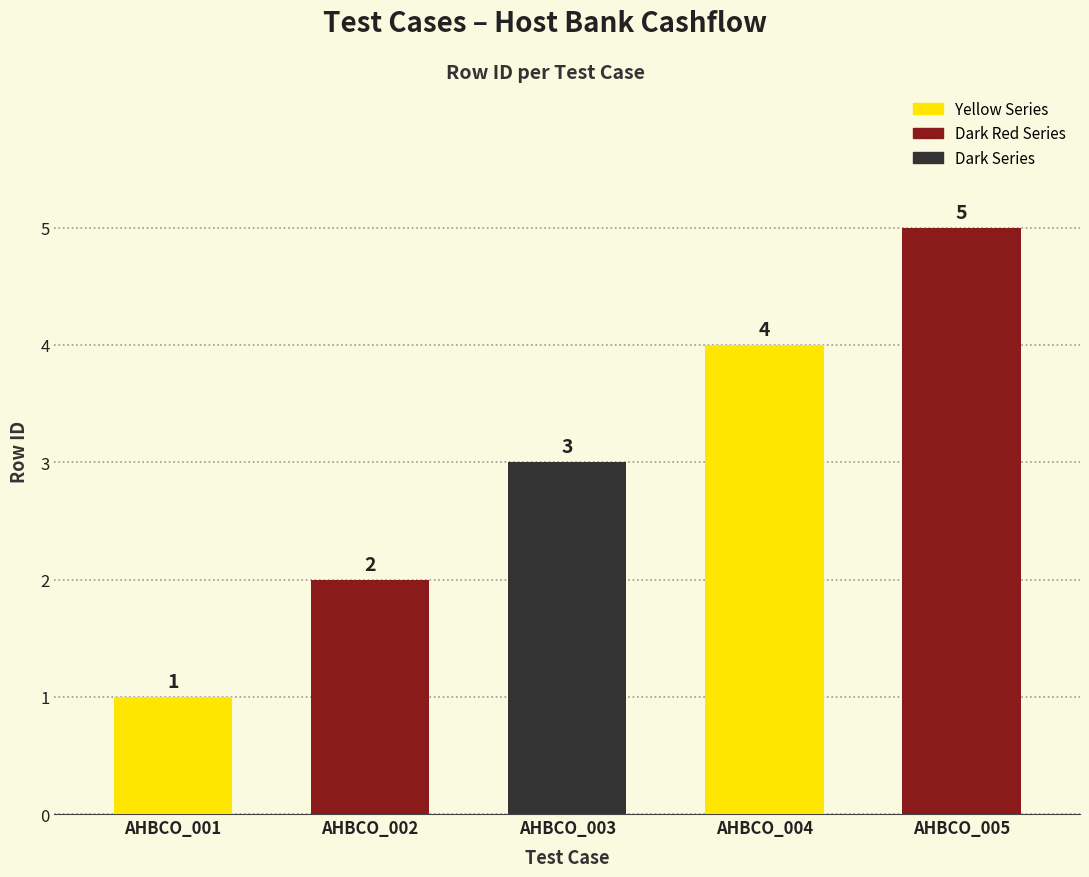

What is the sum of all values?

15